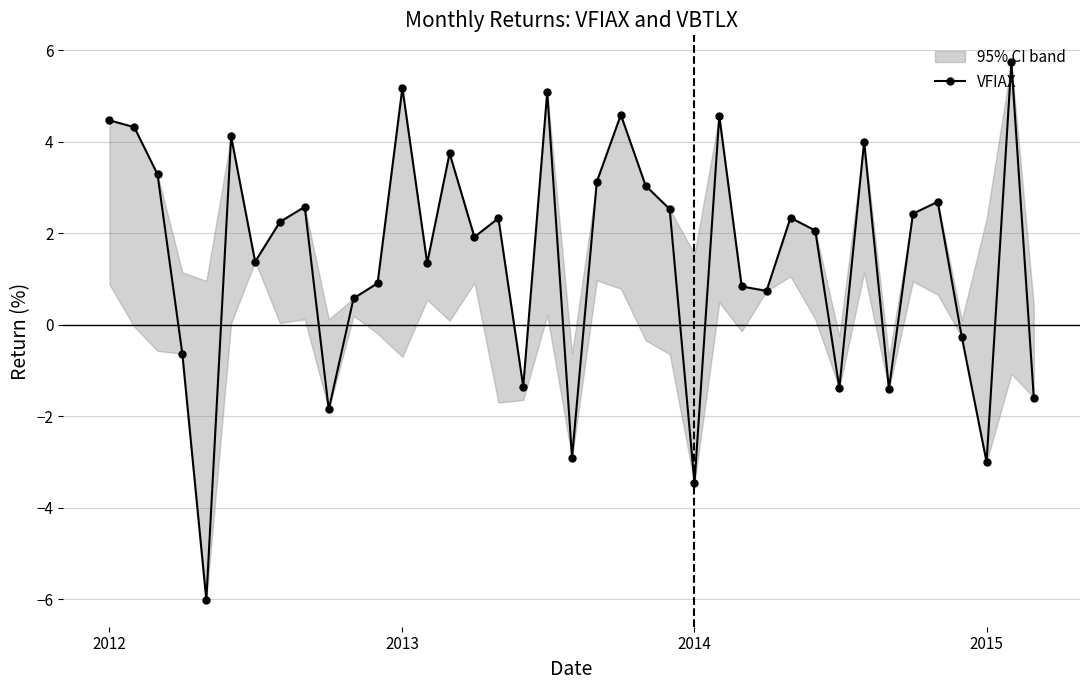

Reading left to right, list all the values displayed in this chart.

4.5	4.3	3.3	-0.6	-6.0	4.1	1.4	2.2	2.6	-1.9	0.6	0.9	5.2	1.4	3.8	1.9	2.3	-1.4	5.1	-2.9	3.1	4.6	3.0	2.5	-3.5	4.6	0.8	0.7	2.3	2.1	-1.4	4.0	-1.4	2.4	2.7	-0.3	-3.0	5.7	-1.6